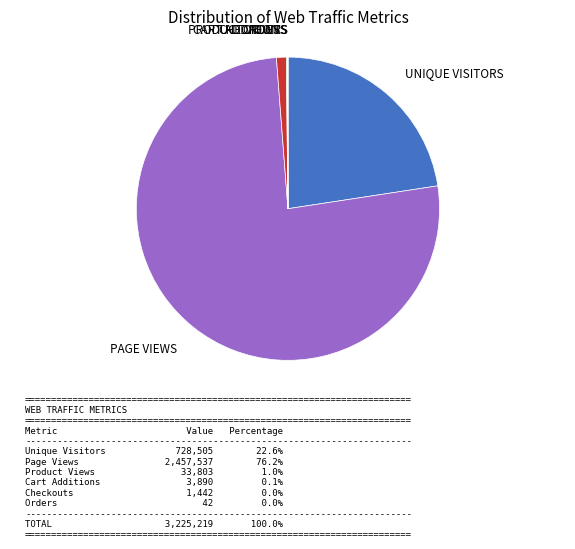

How many segments does this pie chart have?

6